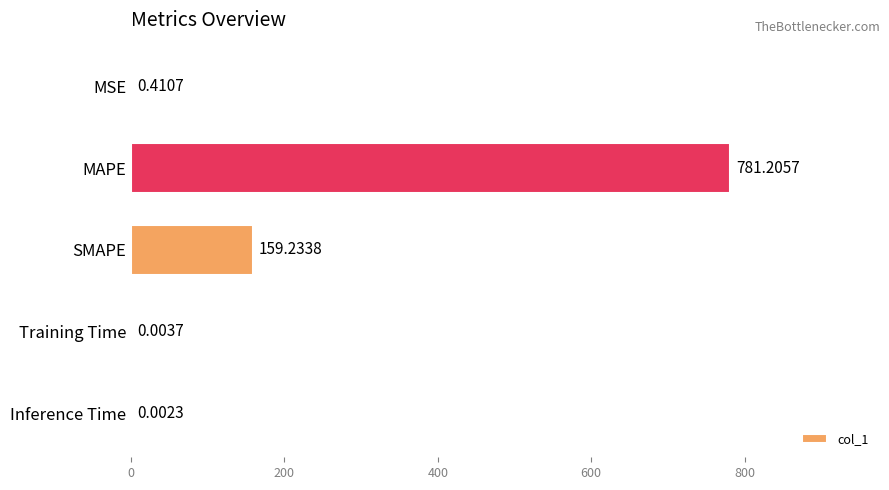

What is the greatest value displayed?

781.2